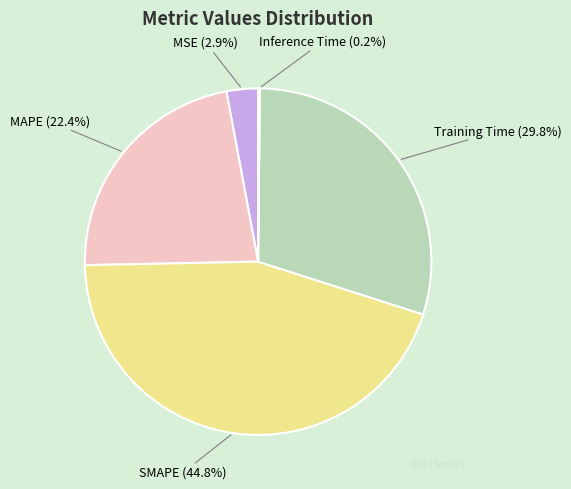

What is the largest slice in the pie chart?

SMAPE